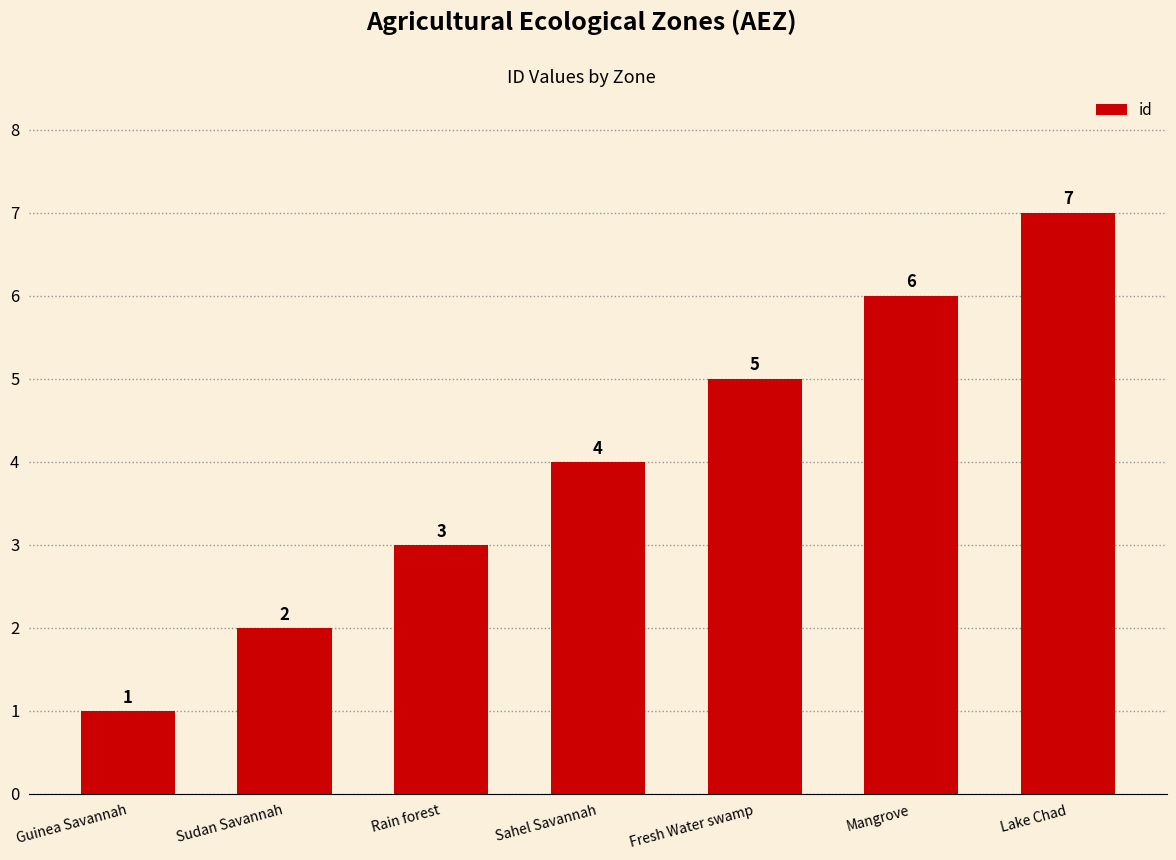

Reading right to left, extract all data points from this chart.

7	6	5	4	3	2	1